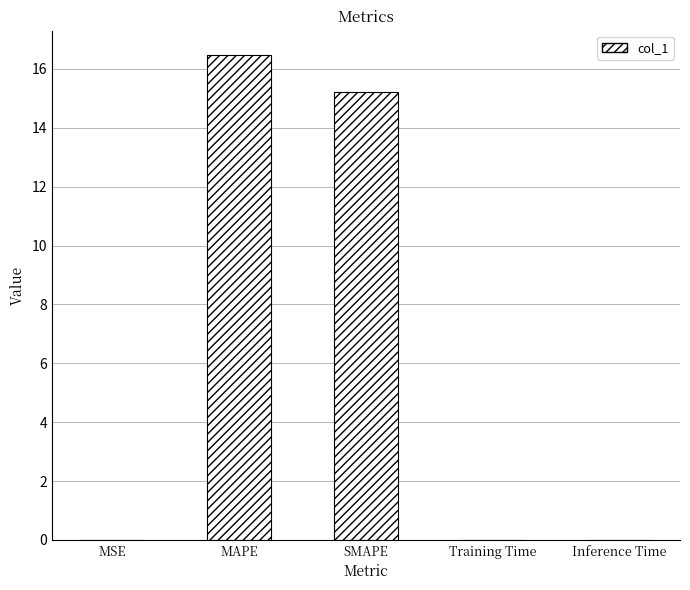

The value at Training Time is 0.0. True or false?

True